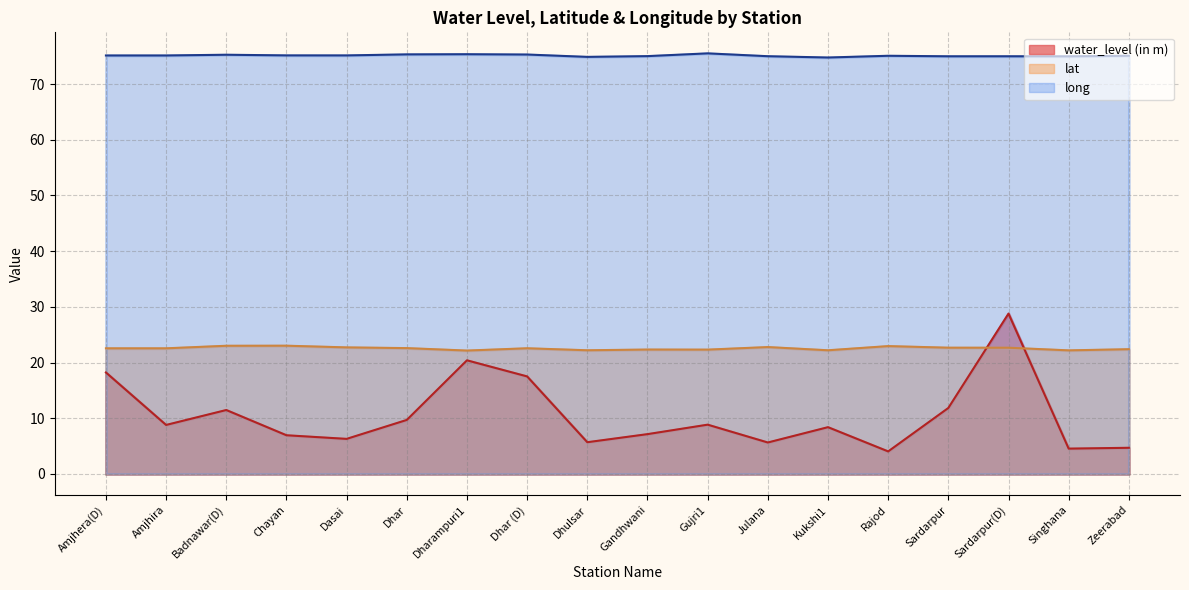

Reading left to right, extract all data points from this chart.

water_level (in m): 18.2	8.8	11.5	7.0	6.3	9.7	20.4	17.5	5.7	7.2	8.8	5.7	8.4	4.0	11.8	28.8	4.5	4.7
lat: 22.6	22.6	23.0	23.0	22.7	22.6	22.2	22.6	22.2	22.3	22.3	22.8	22.2	23.0	22.7	22.7	22.2	22.4
long: 75.1	75.1	75.3	75.1	75.1	75.3	75.3	75.3	74.9	75.0	75.5	75.0	74.8	75.1	75.0	75.0	75.0	75.1